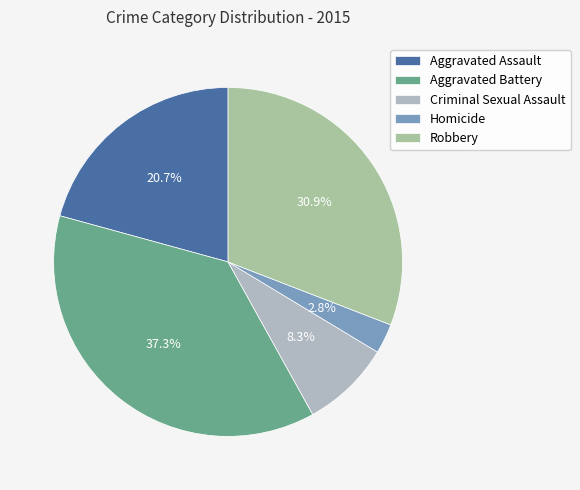

How many slices are in this pie chart?

5